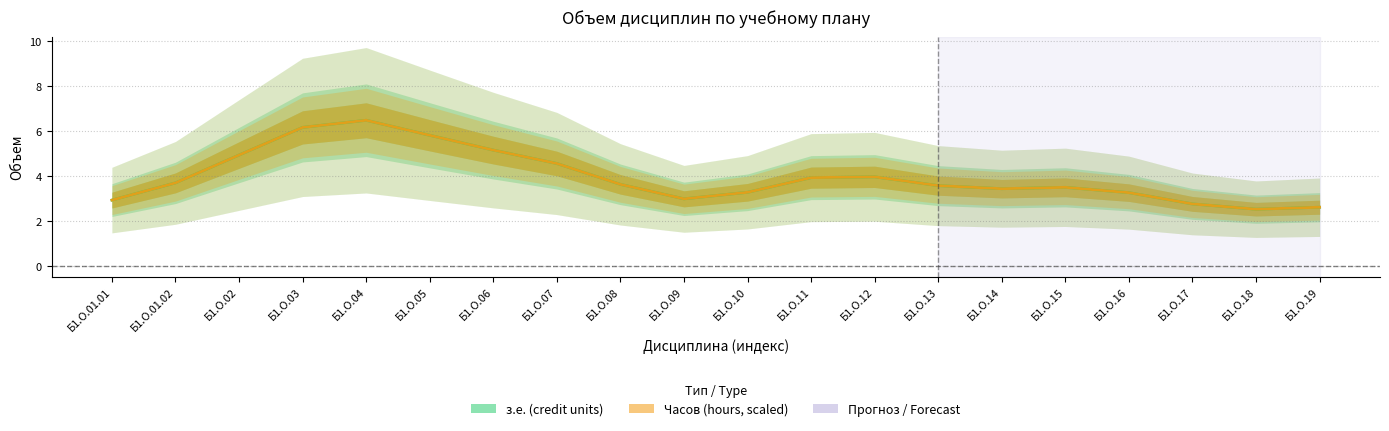

What is the highest value of the з.е. (credit units) series?

6.5